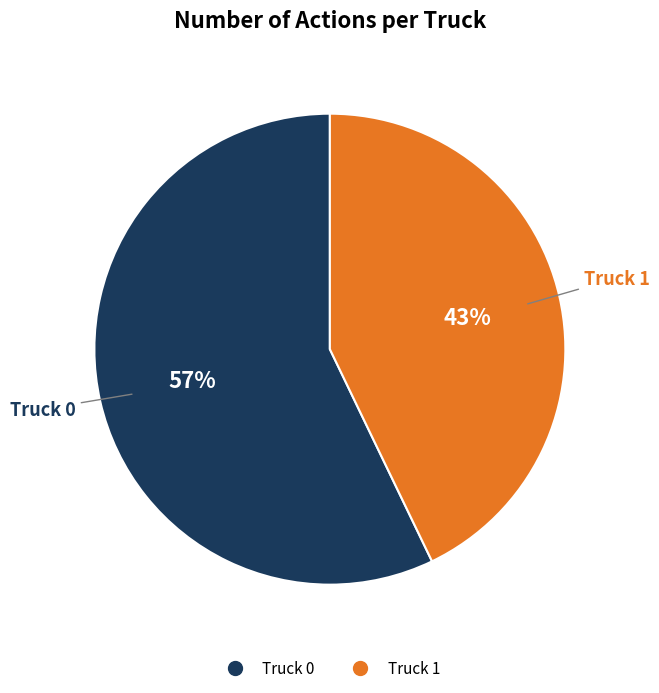

Which category accounts for the majority?

Truck 0